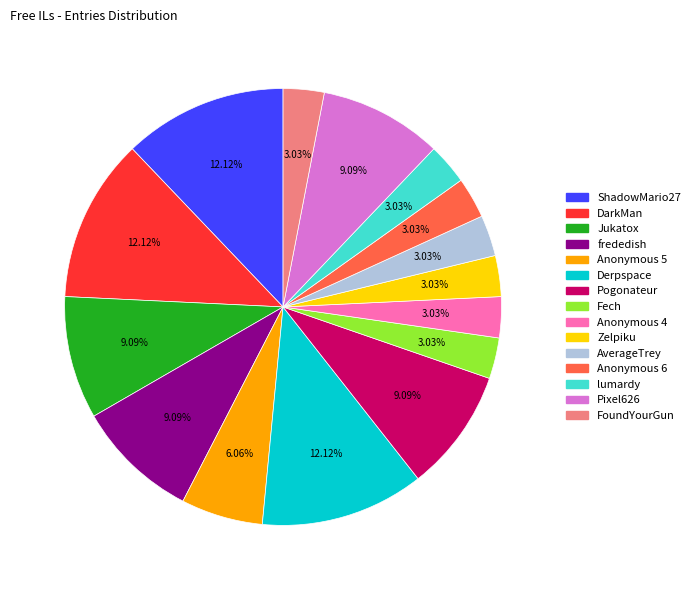

Approximately how many times larger is the value at Fech compared to FoundYourGun?

1.0